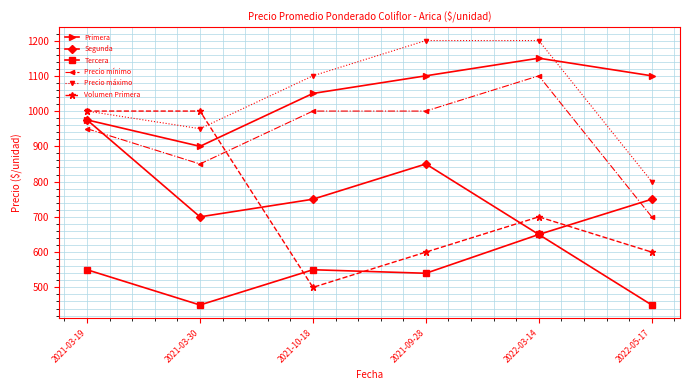

The Precio máximo series shows 1594 at 2021-03-30. True or false?

False